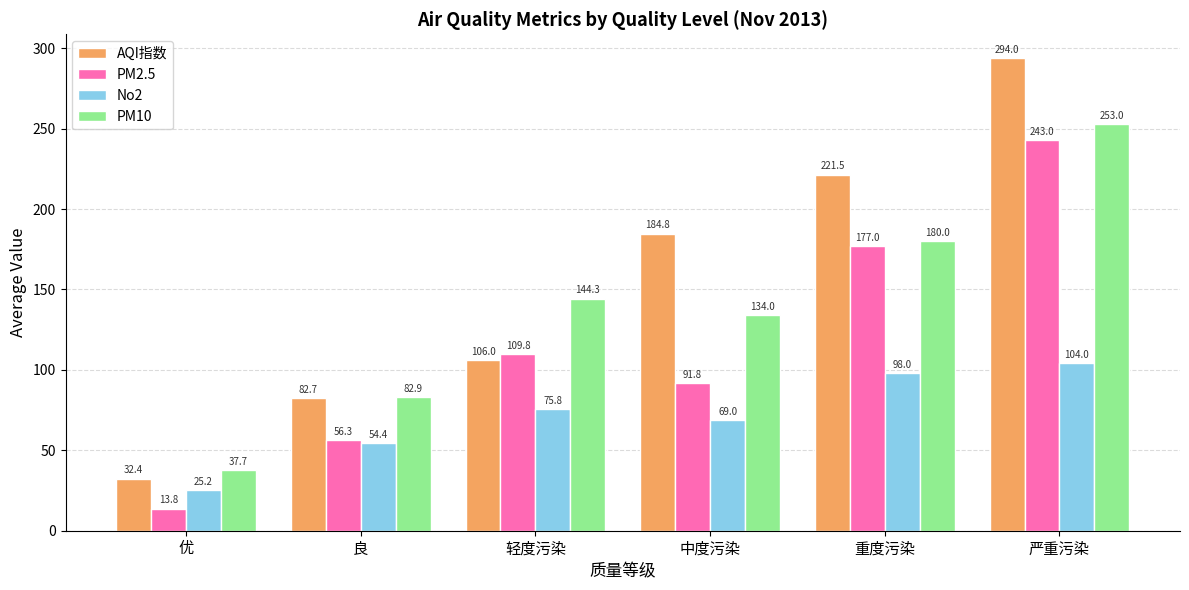

How many data points in PM2.5 are less than 109?

3